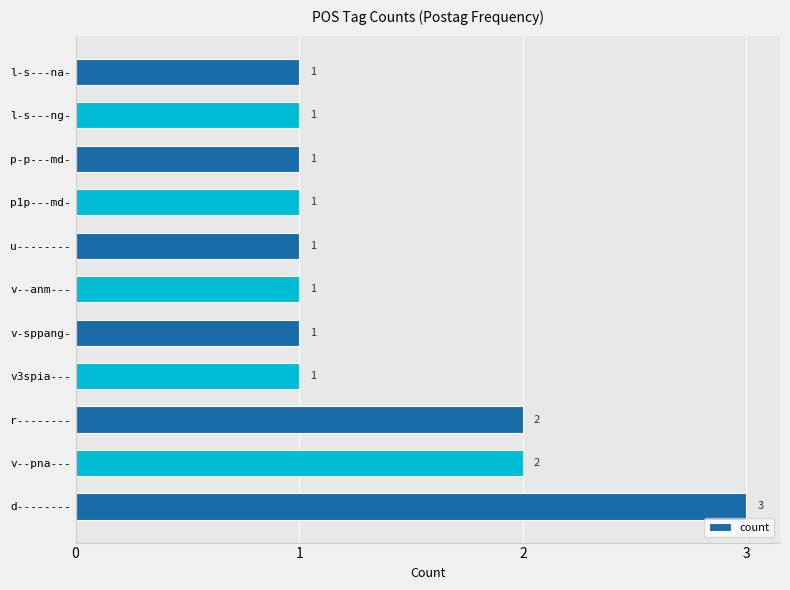

How many values are between 1 and 2?

10